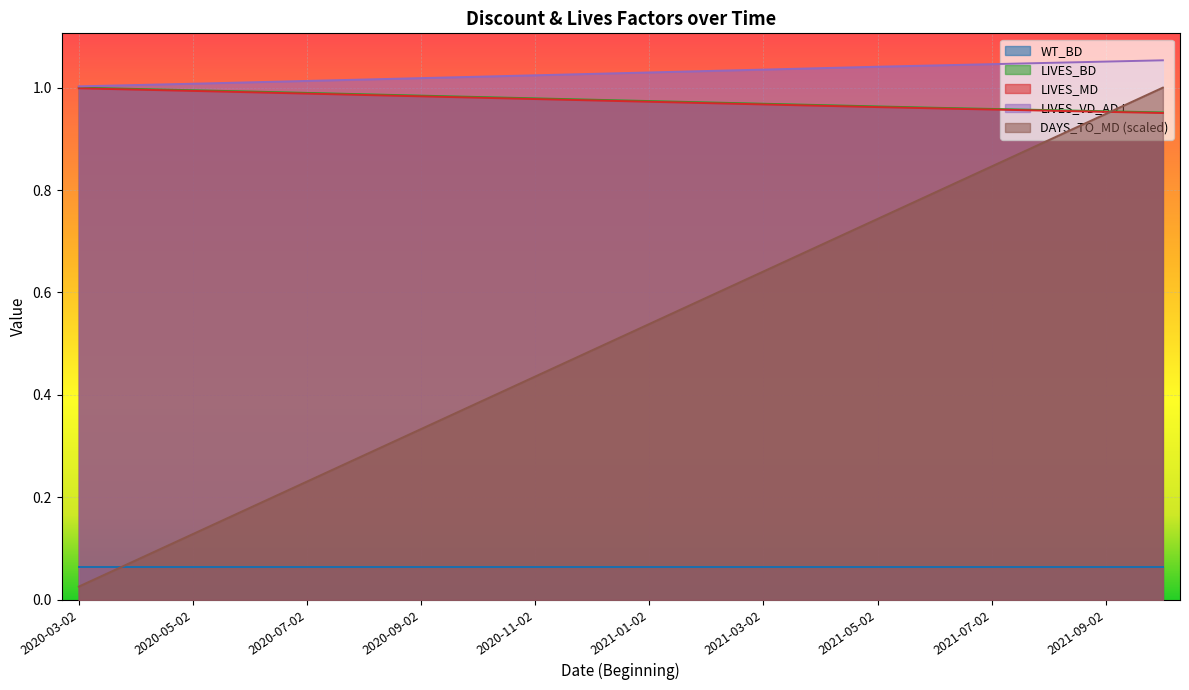

What is the difference between the highest and lowest values at 2021-03-02?

0.4